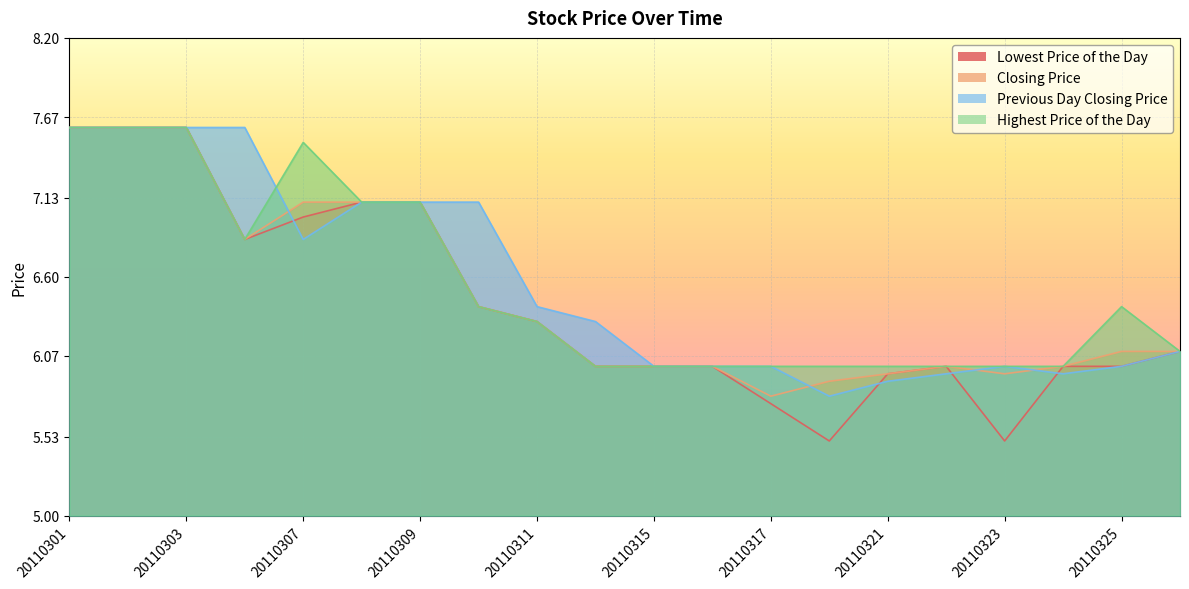

Between 20110302 and 20110325, which series saw the biggest shift?

Lowest Price of the Day